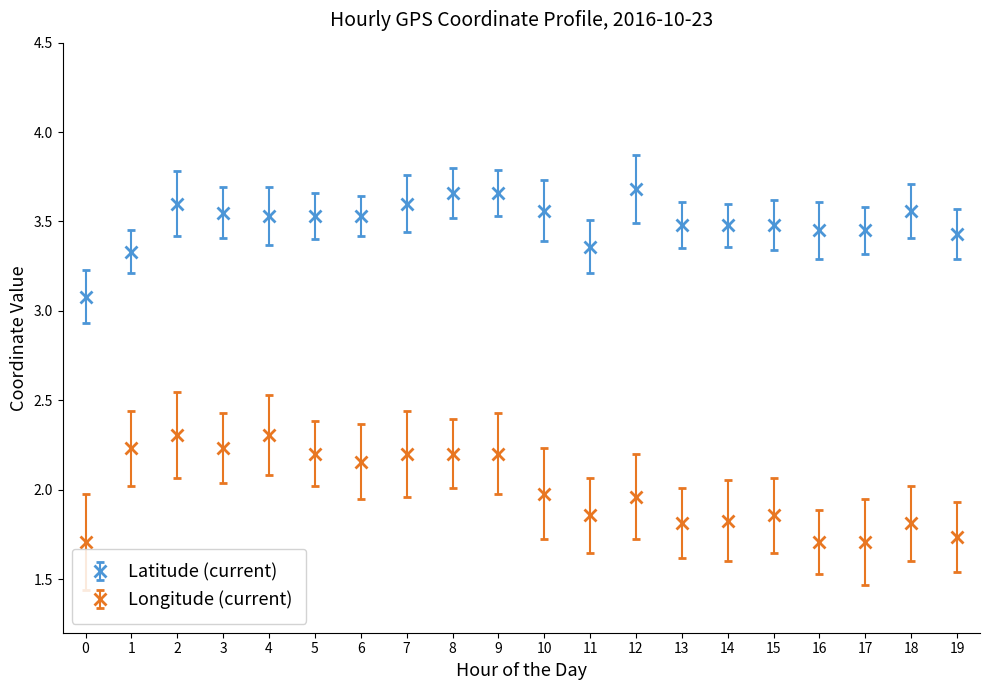

What is the value of the Longitude (current) point at the 5th from the left?

2.3